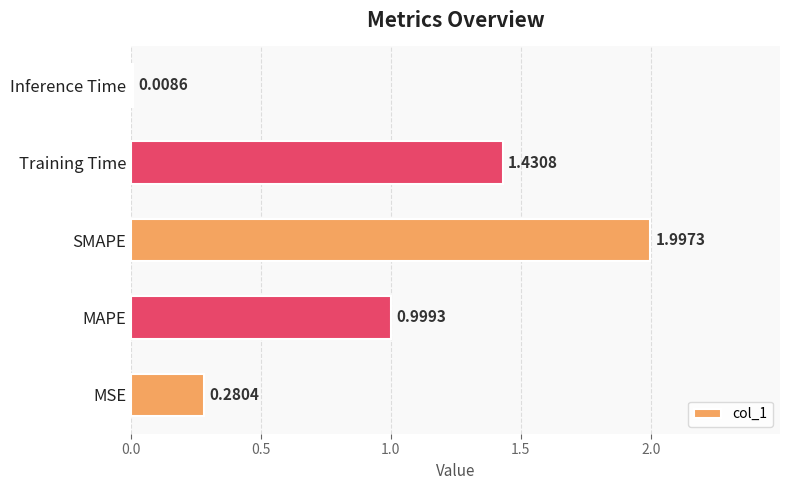

At which label is the value closest to 1?

MAPE